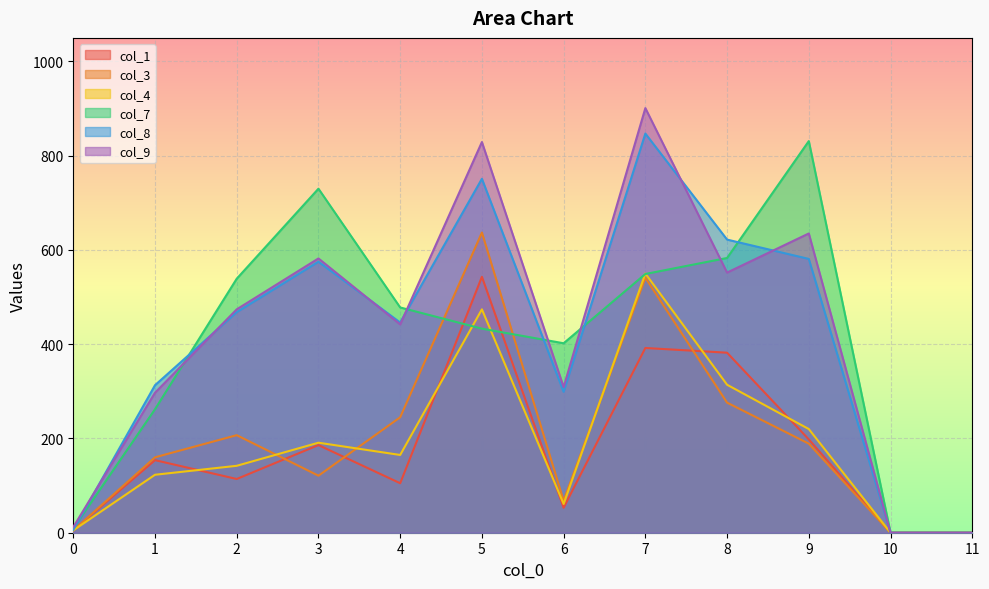

What is the difference between the maximum and minimum values in the col_8 series?

847